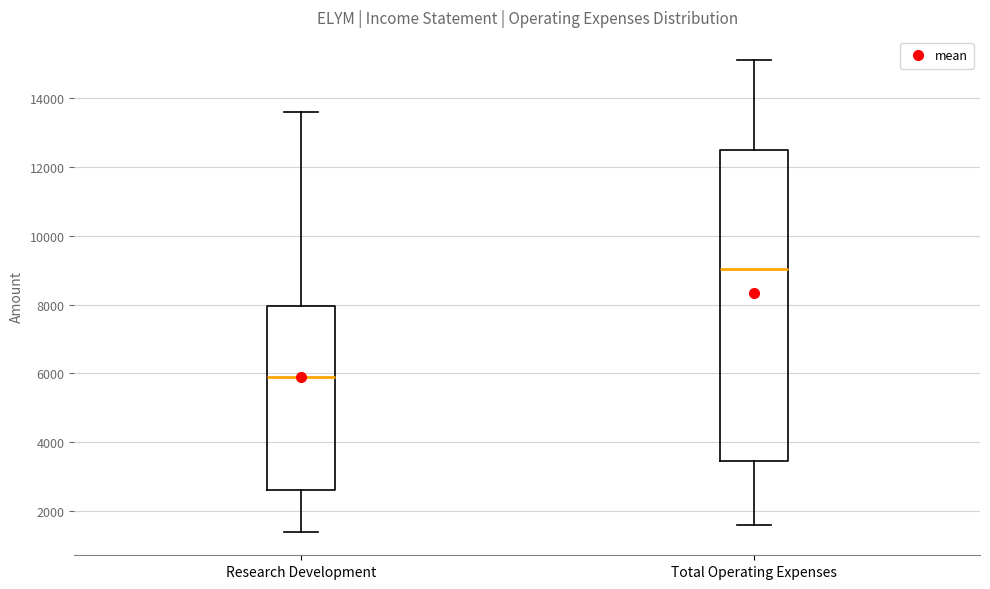

Which box has the lowest median line?

Research Development